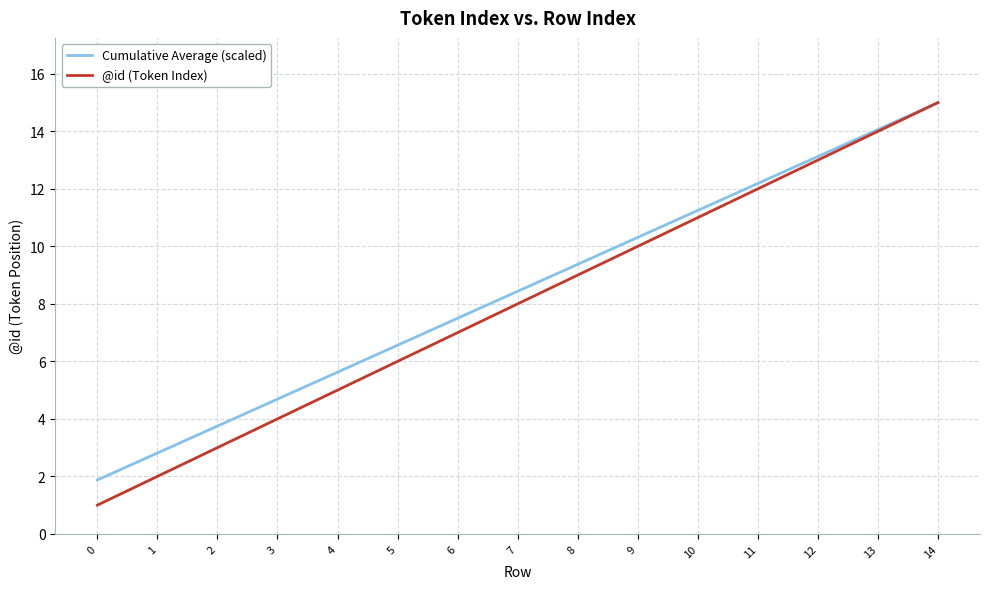

Rank the categories by @id (Token Index) value from lowest to highest.

0, 1, 2, 3, 4, 5, 6, 7, 8, 9, 10, 11, 12, 13, 14